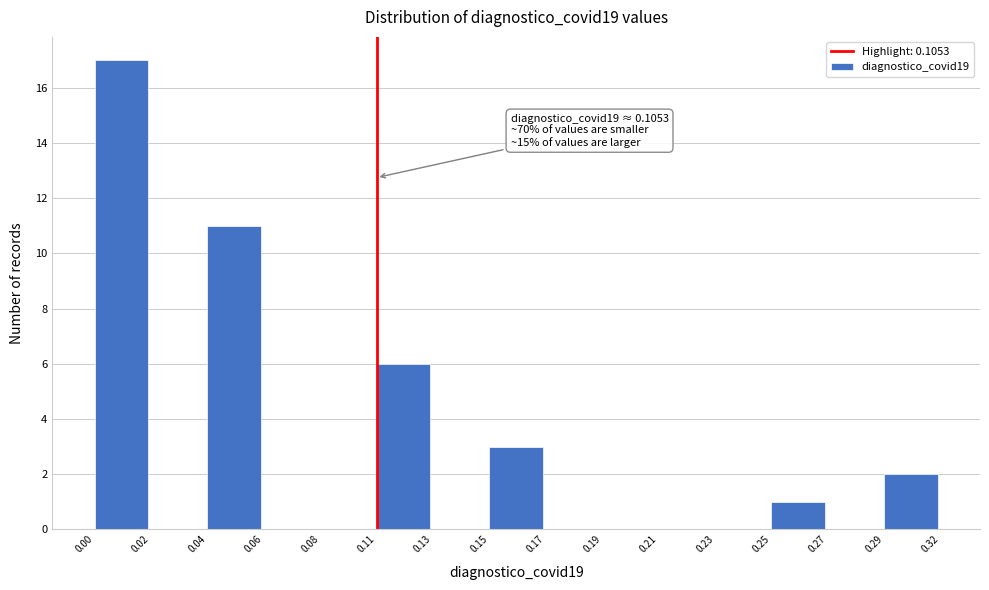

Reading right to left, extract all data points from this chart.

0.29=2	0.27=0	0.25=1	0.23=0	0.21=0	0.19=0	0.17=0	0.15=3	0.13=0	0.11=6	0.08=0	0.06=0	0.04=11	0.02=0	0.00=17